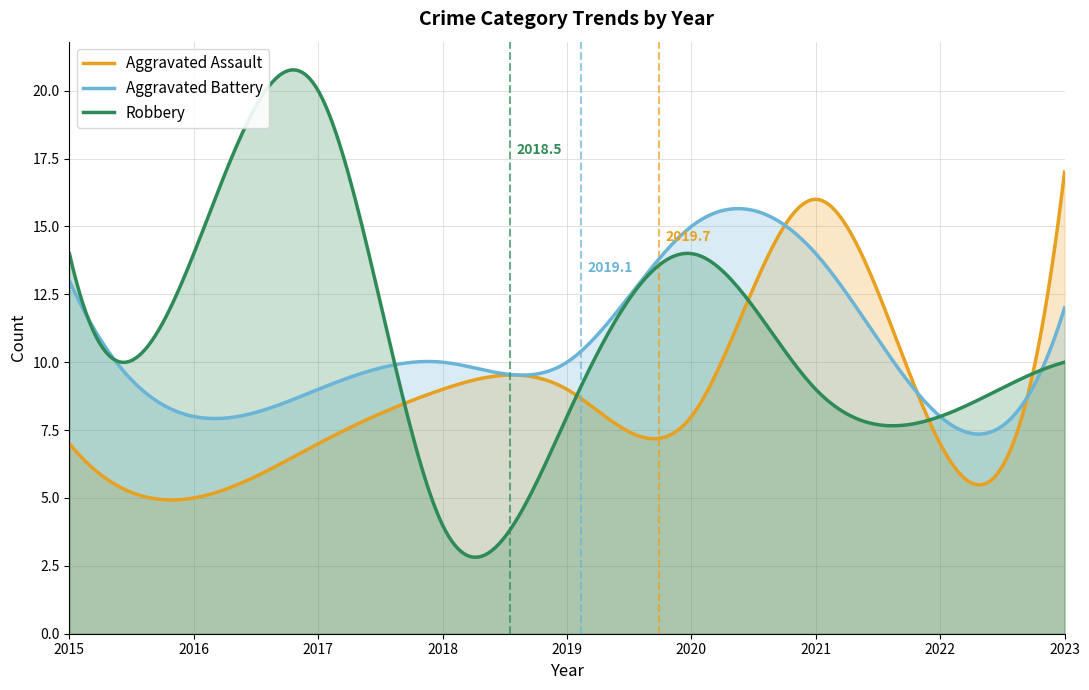

What is the value of the Aggravated Battery point at the 2nd from the left?

8